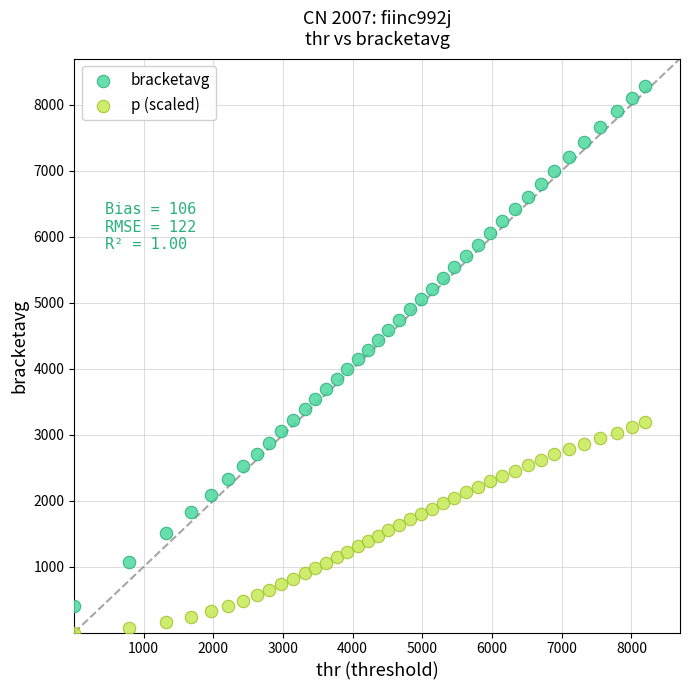

Across all data points, what is the range of X values (max minus min)?

8186.6